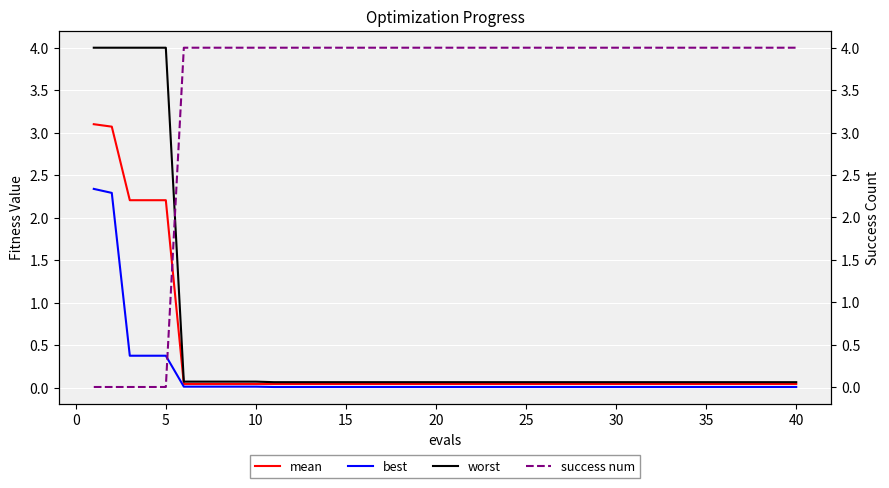

Is this an area chart (filled region under the line)?

No